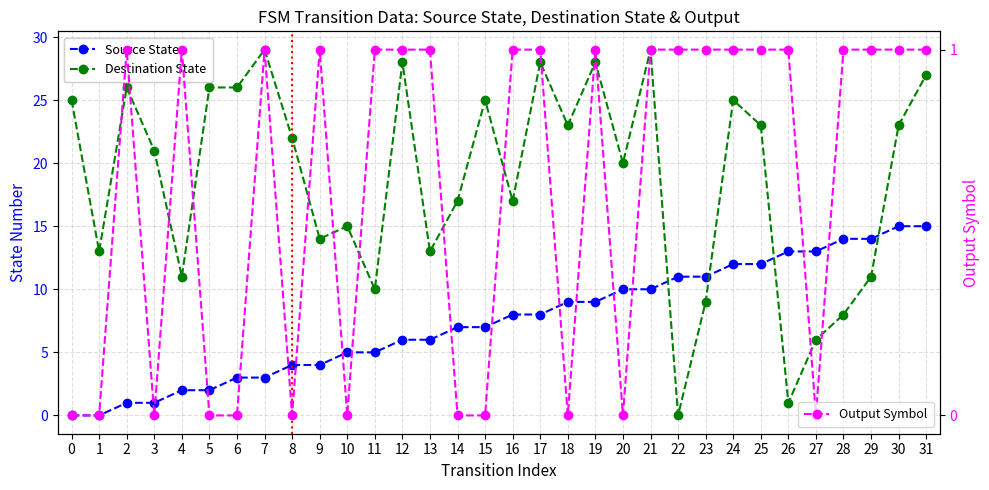

What value does the source_state series have at 6, to the nearest 5?

5